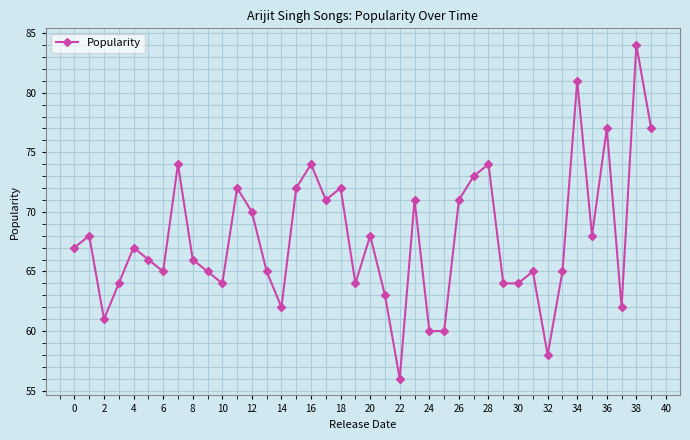

How many data points does each series have?

40